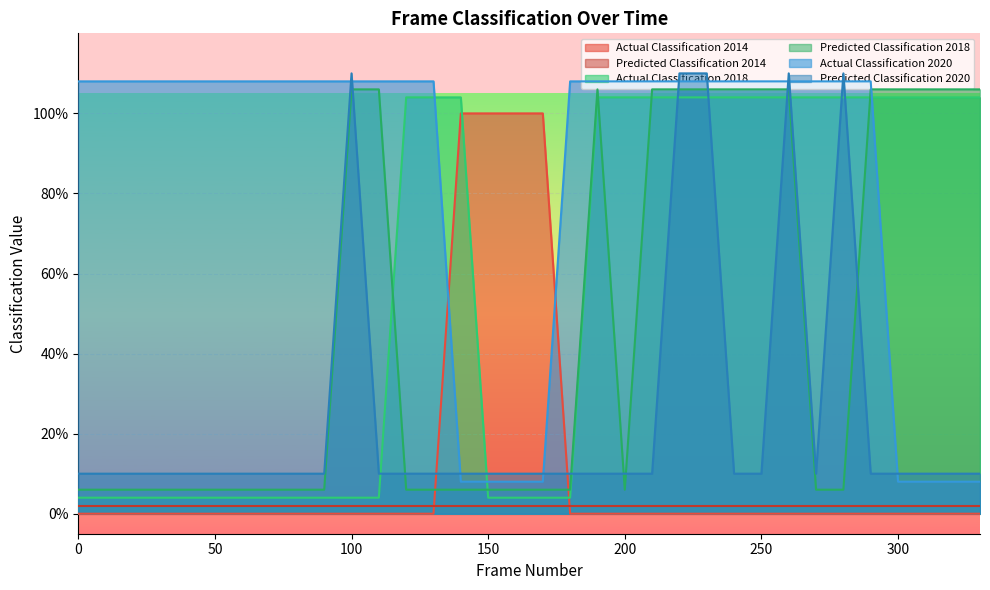

Count the Predicted Classification 2020 values in the range 0 to 1.

29